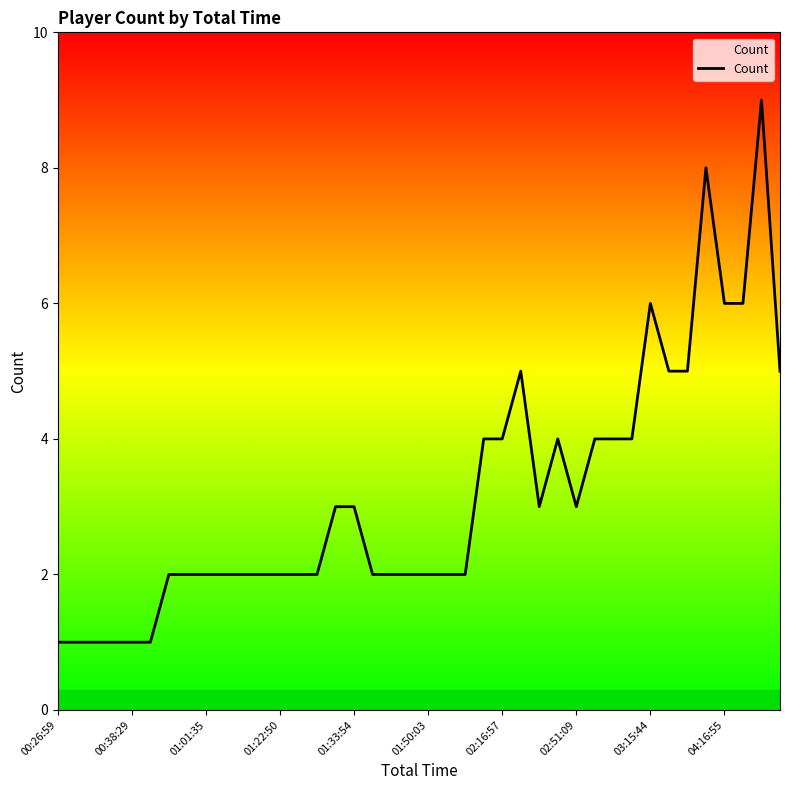

What is the greatest value displayed?

9